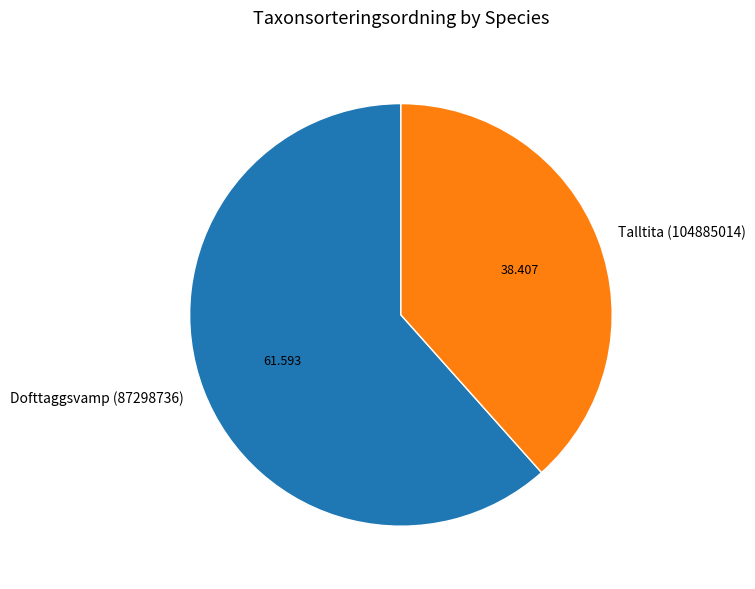

What is the ratio of the value at Talltita (104885014) to the value at Dofttaggsvamp (87298736)?

0.6